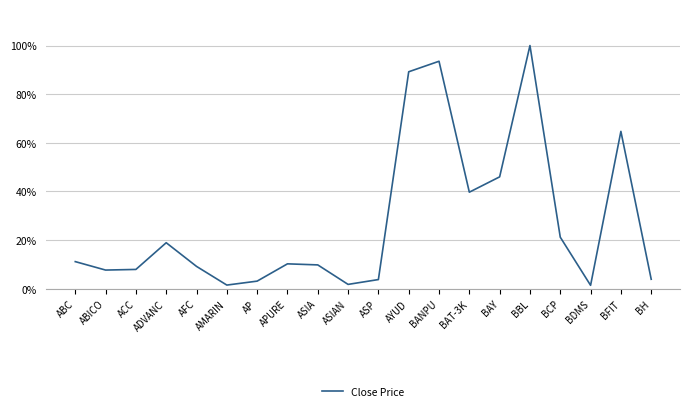

Is this an area chart (filled region under the line)?

No